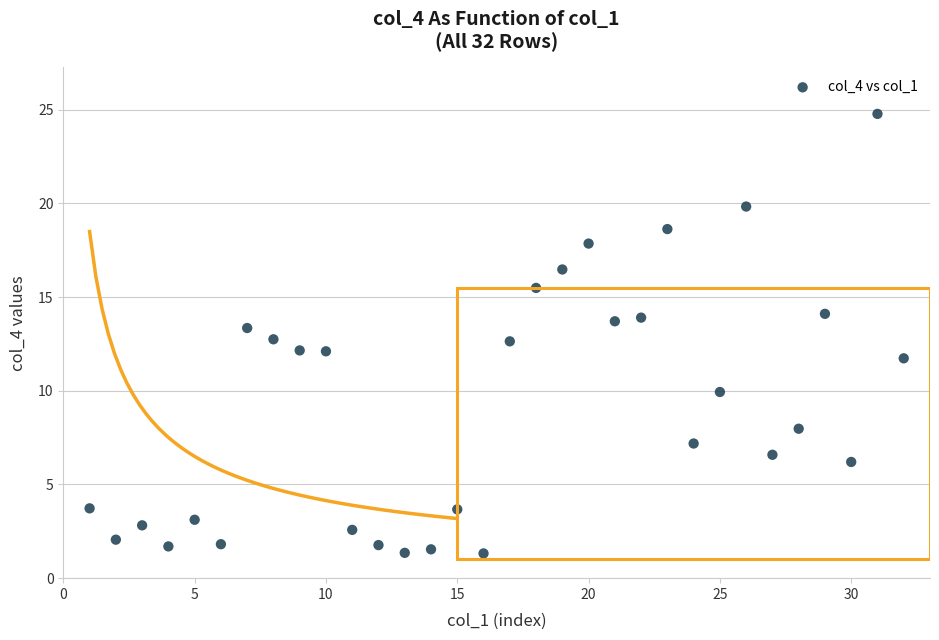

What is the range of X values (max minus min)?

31.0